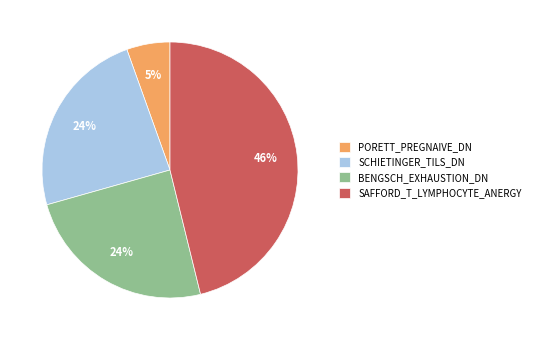

Is there a majority slice in this chart?

No